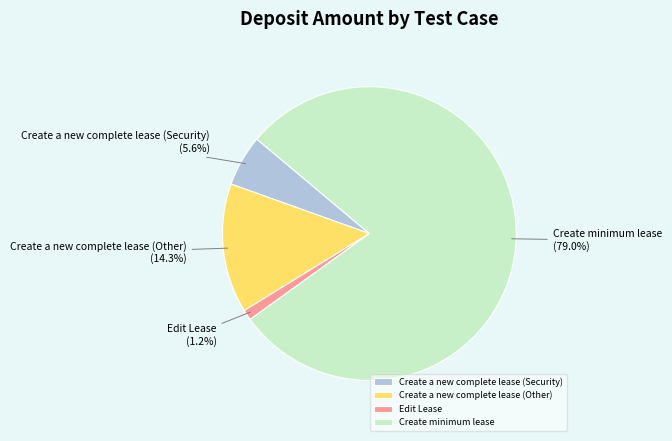

Rank the categories by value from highest to lowest.

Create minimum lease, Create a new complete lease (Other), Create a new complete lease (Security), Edit Lease